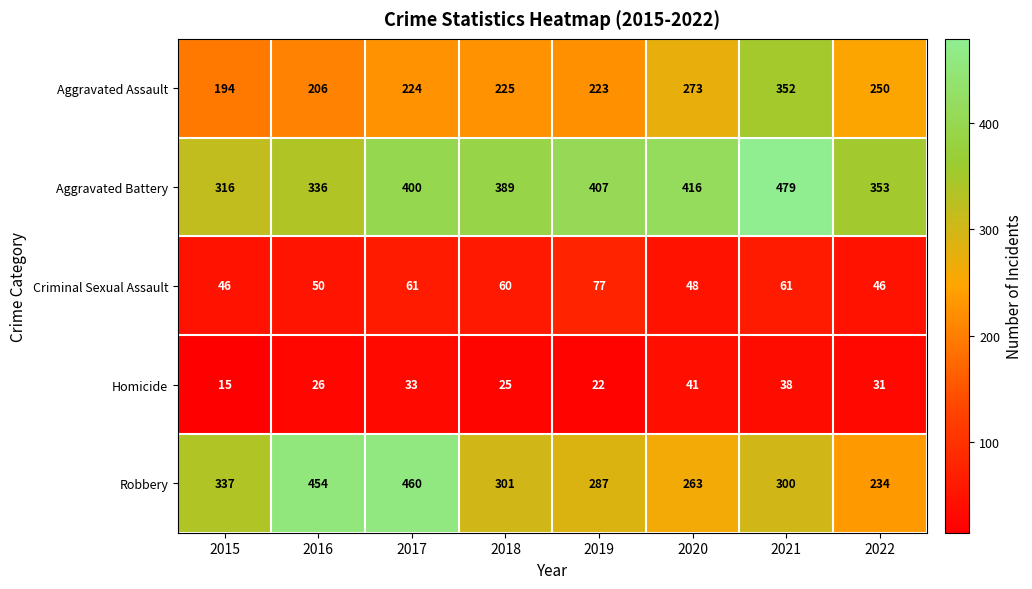

At 2015, list the series in order from smallest to largest.

Homicide, Criminal Sexual Assault, Aggravated Assault, Aggravated Battery, Robbery